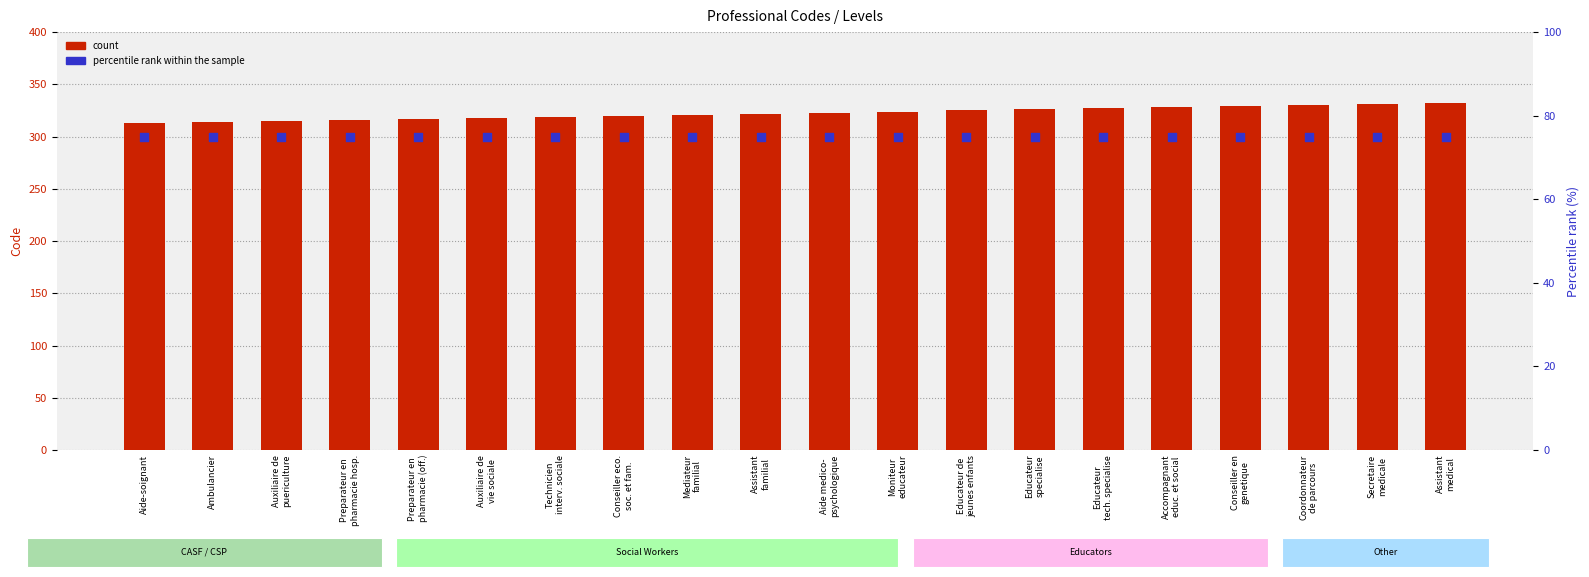

At how many categories does at least one series exceed 82?

20